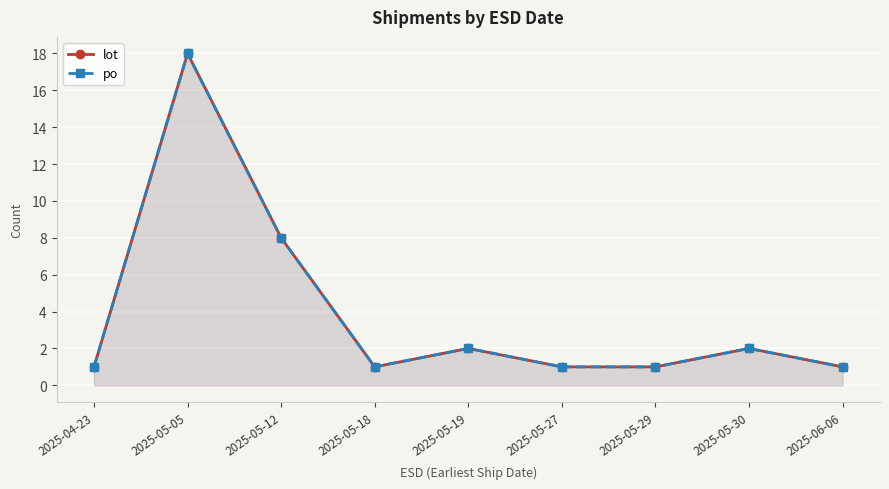

What value does the lot series have at 2025-05-29?

1